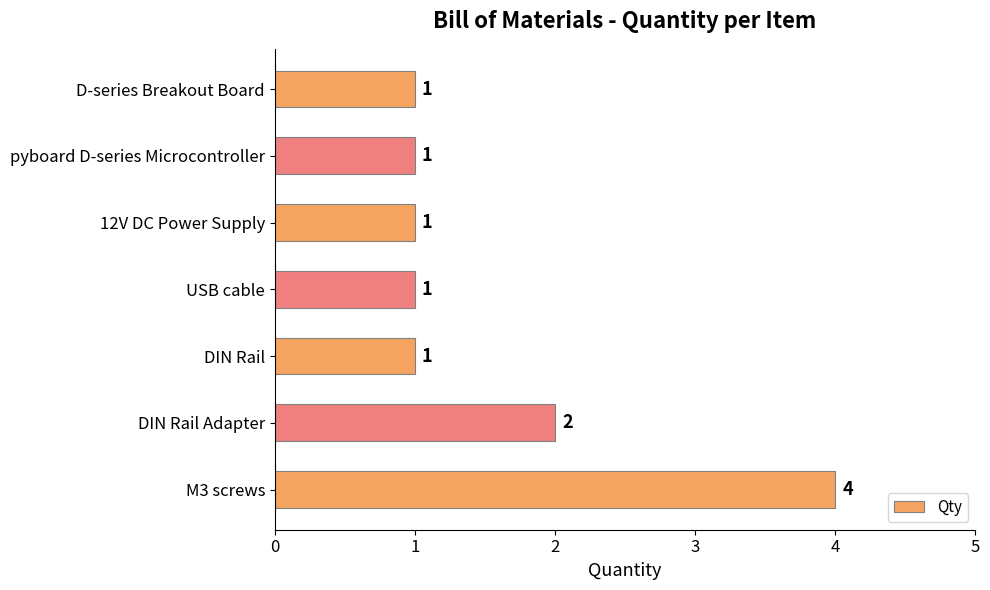

What is the sum of all values?

11